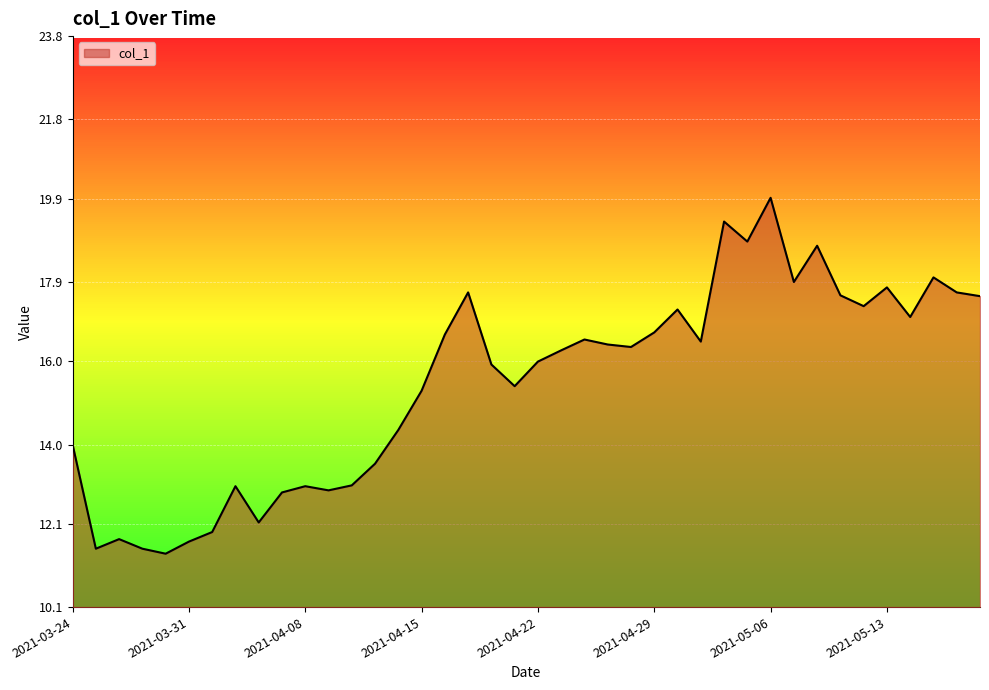

What is the difference between the maximum and minimum values?

8.5